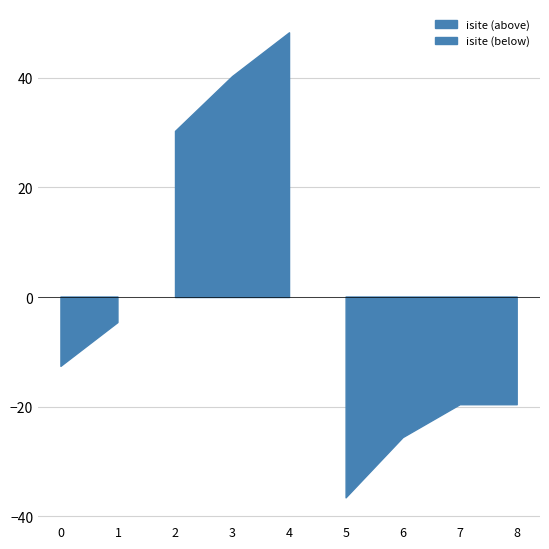

The value of isite at 4 is 133. True or false?

False